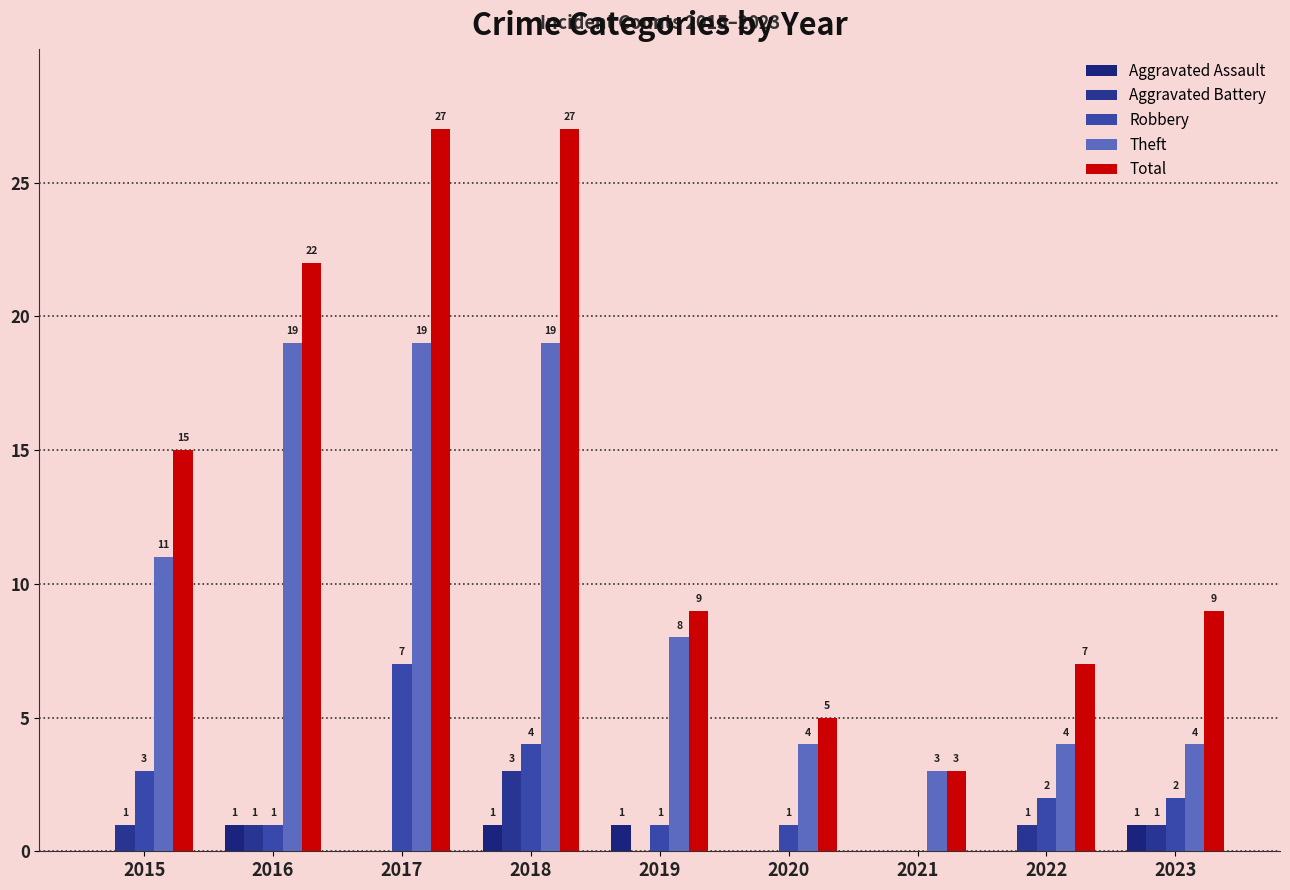

Count the Aggravated Battery values in the range 0 to 1.

8